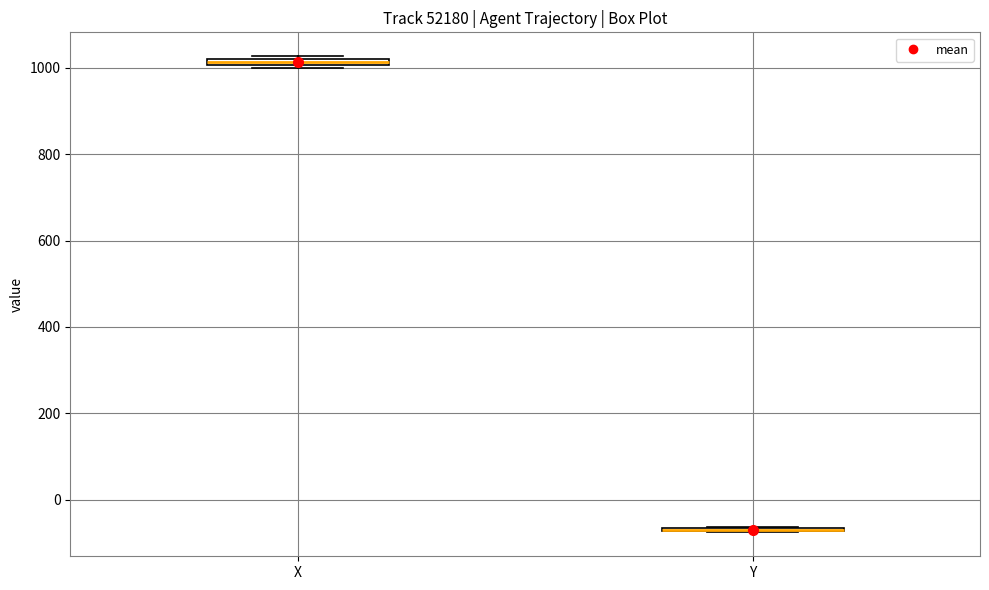

Where is the upper edge of the box for X on the y-axis? The values are not printed on the chart, so give them approximately, as read against the axis.

1020